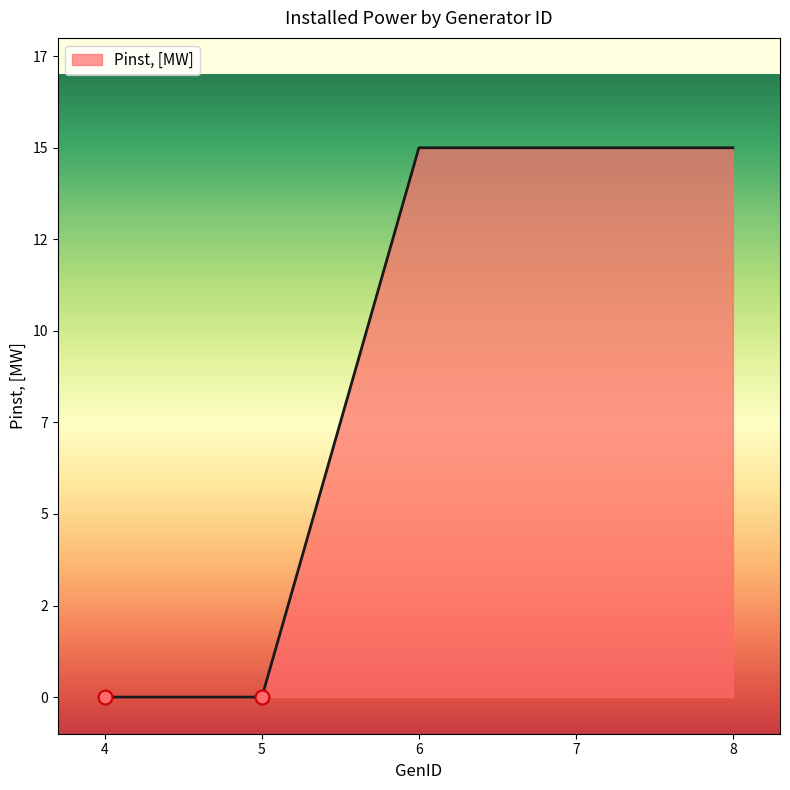

What is the difference between the second highest and second lowest values?

15